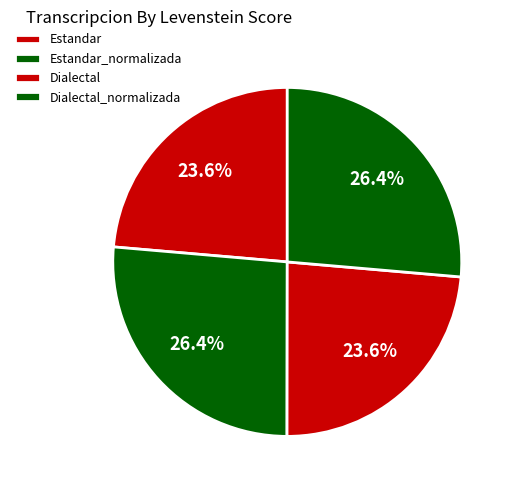

How much of the chart is everything except Estandar_normalizada?

73.6%